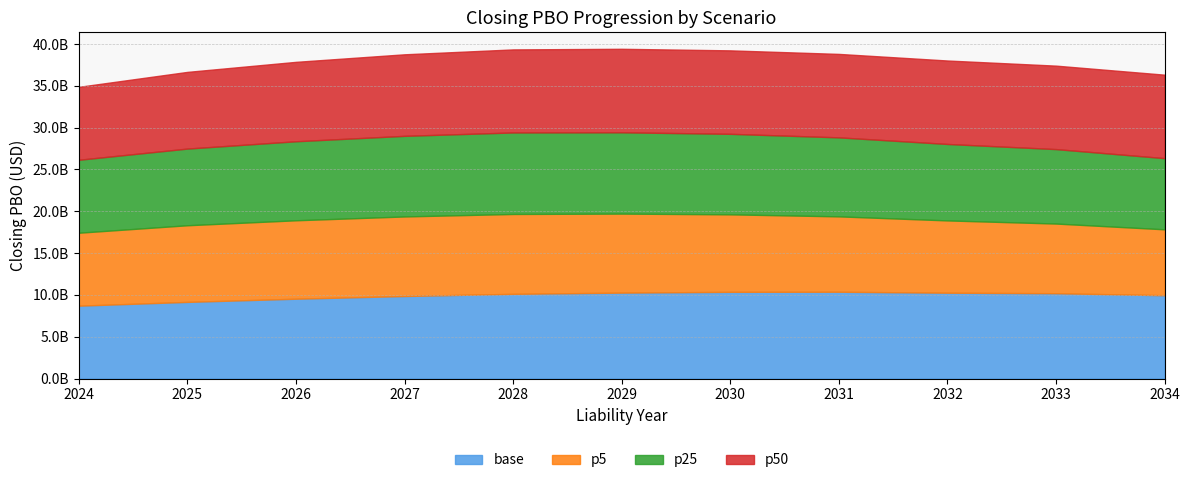

True or false: p50 and p5 intersect in this chart.

False